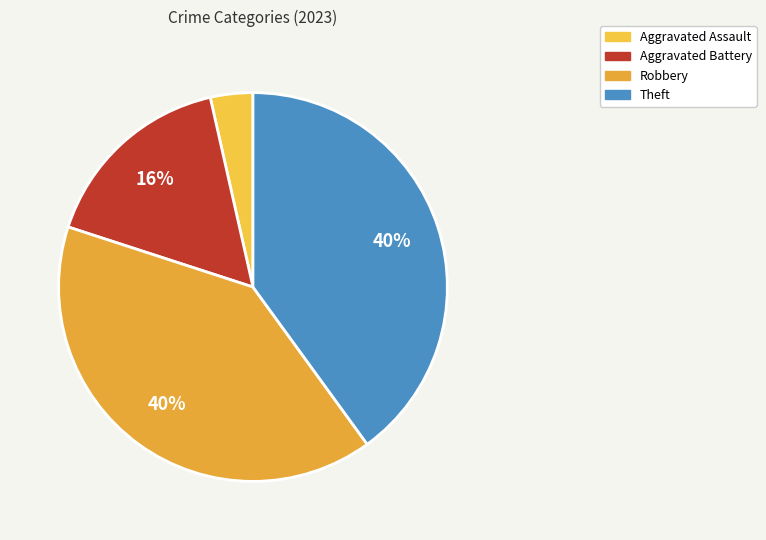

What is the smallest slice in the pie chart?

Aggravated Assault